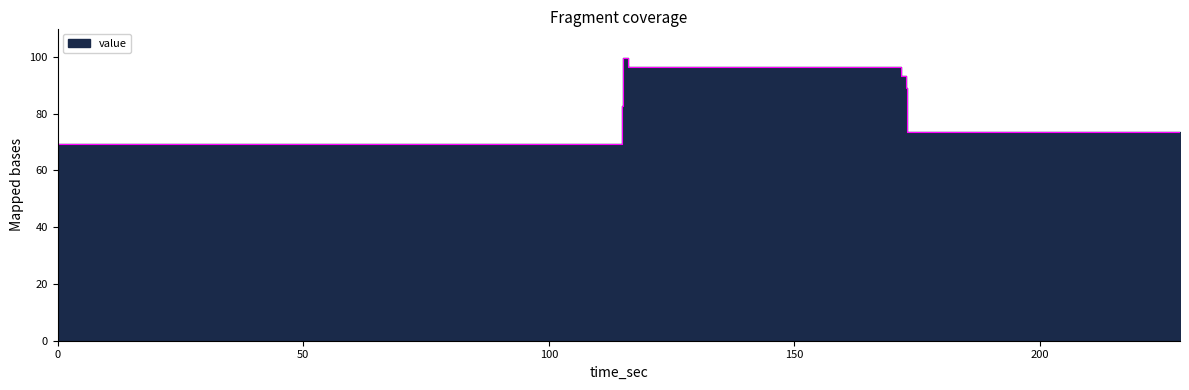

Does the chart have visible grid lines?

No